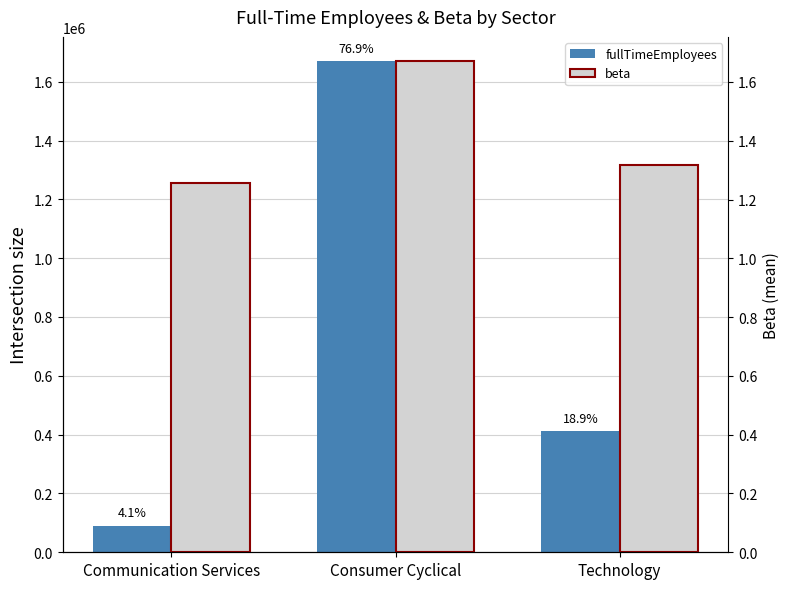

Reading left to right, transcribe all the data shown in this chart.

fullTimeEmployees: 89914.0	1668855.0	411196.0
beta: 1.3	1.7	1.3